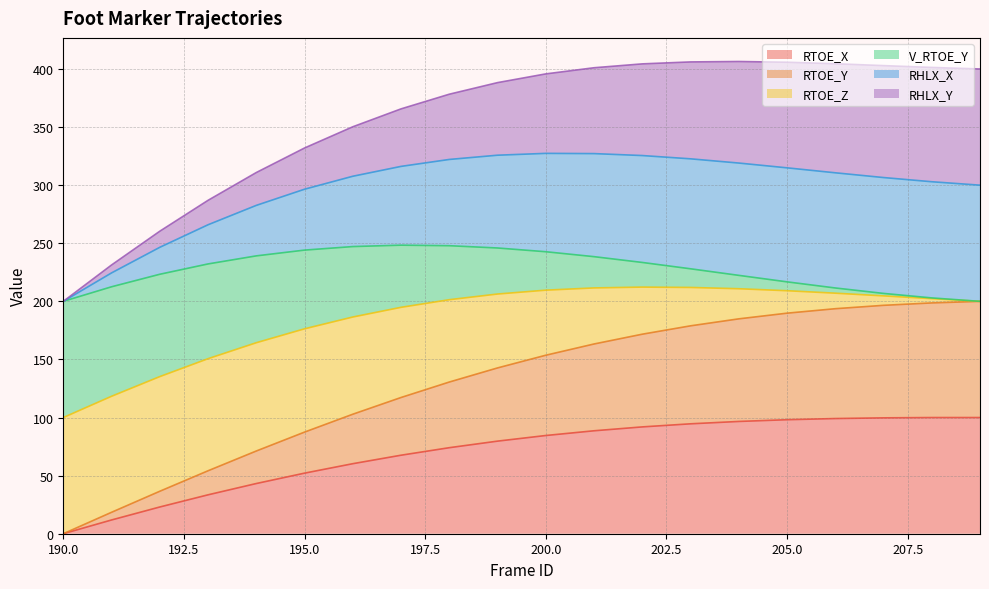

The RTOE_X series shows 84.5 at 200.0. True or false?

True